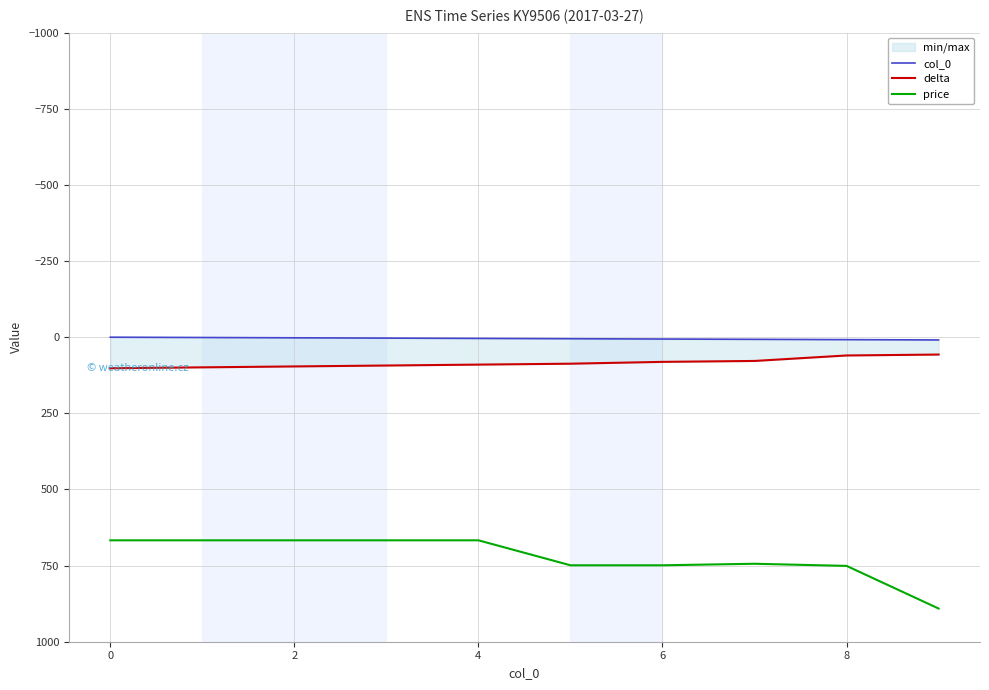

What is the average value of the price series?

722